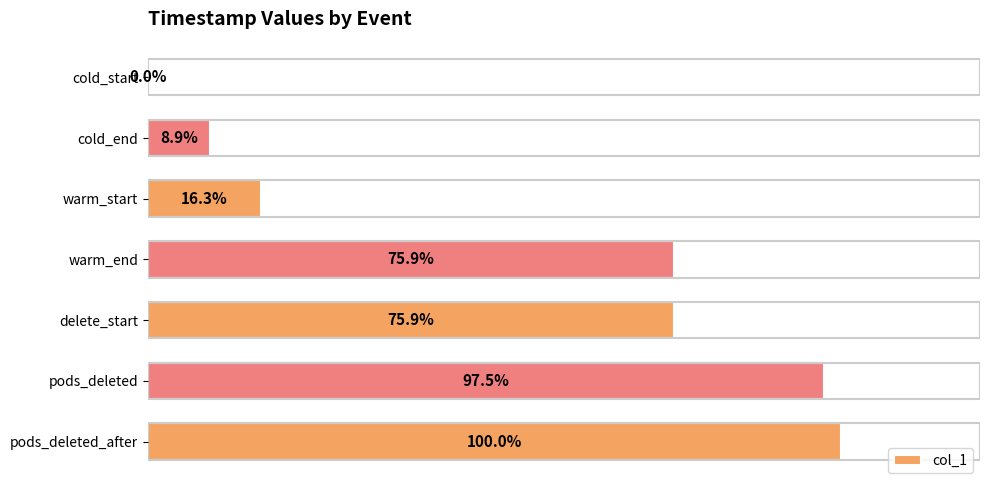

Which has a higher value, pods_deleted or pods_deleted_after?

pods_deleted_after